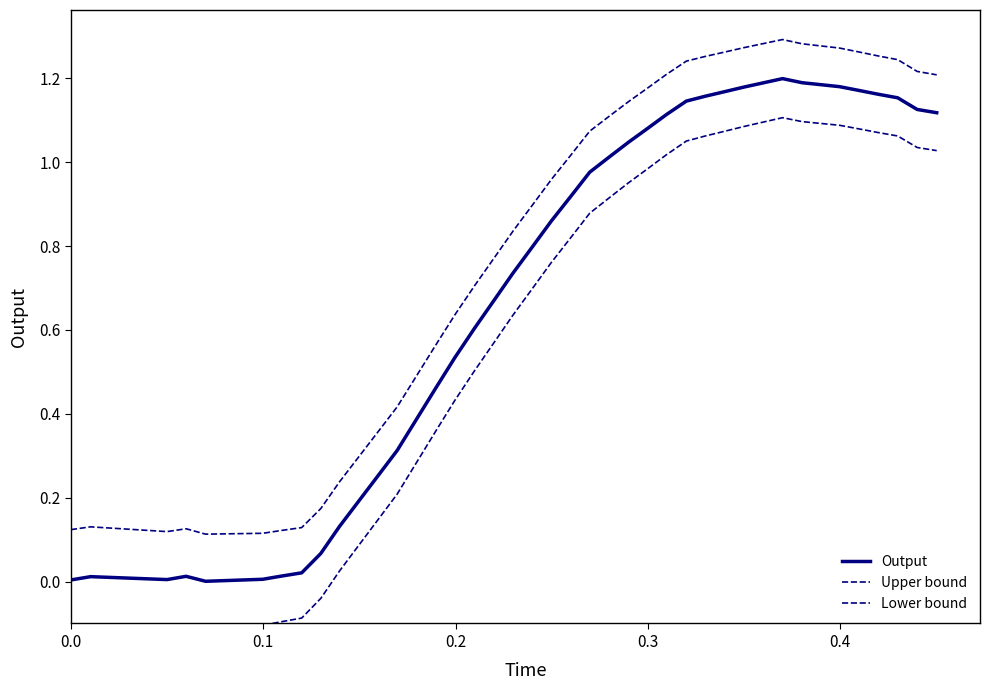

How many lines are shown in the chart?

3